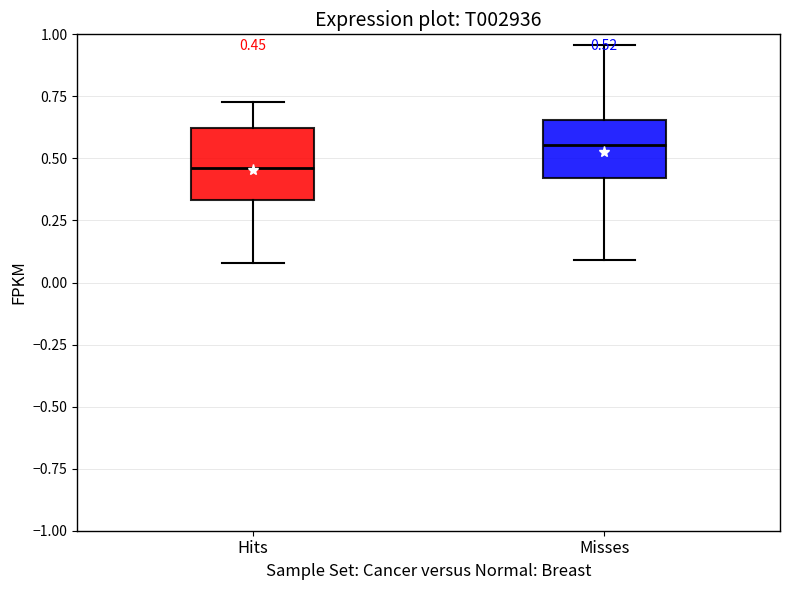

Which box has the highest median line?

Misses